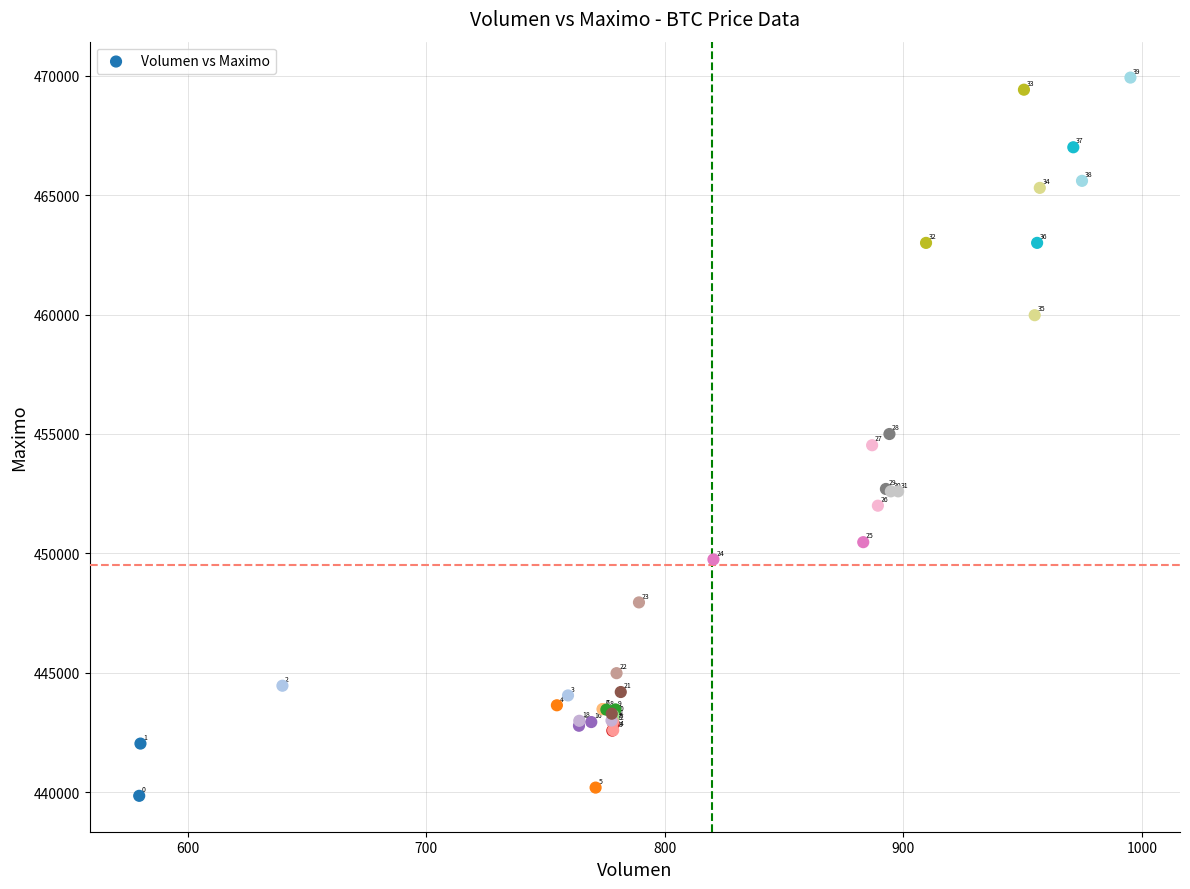

What Y value in the scatter plot is closest to 454886?

454999